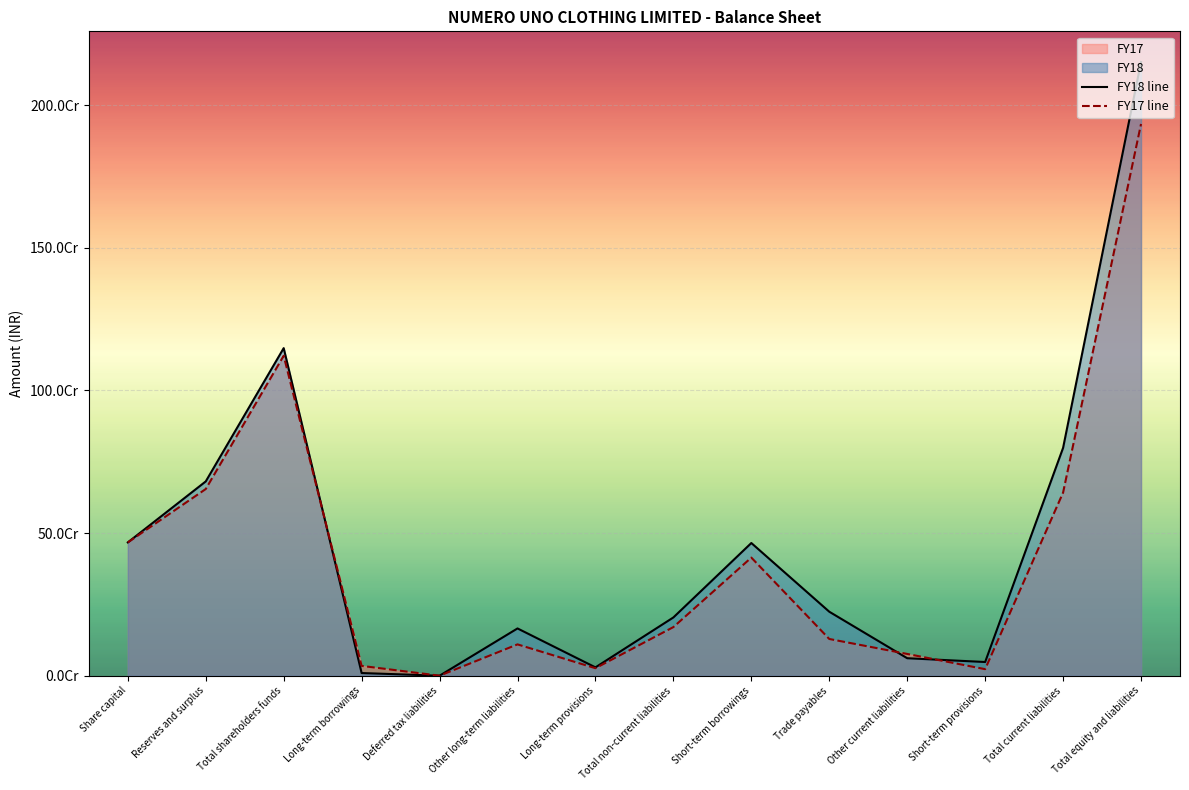

List the series in order of their overall mean, highest first.

FY18 line, FY17 line